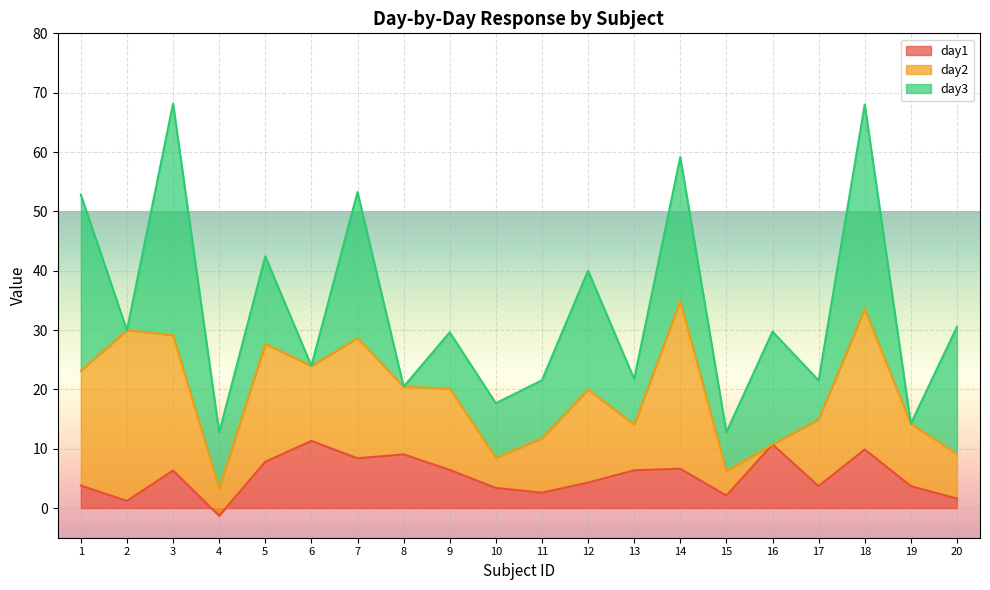

Reading left to right, transcribe all the data shown in this chart.

day1: 3.8	1.2	6.3	-1.3	7.8	11.3	8.4	9.0	6.4	3.4	2.6	4.3	6.4	6.6	2.1	10.7	3.7	9.9	3.7	1.6
day2: 19.4	28.8	22.8	4.6	19.9	12.6	20.3	11.4	13.7	5.1	9.2	15.7	7.7	28.3	4.1	0.0	11.2	23.7	10.5	7.5
day3: 29.6	0.0	39.0	9.4	14.7	0.0	24.6	0.0	9.5	9.2	9.8	20.0	7.7	24.2	6.5	19.0	6.6	34.4	0.0	21.4